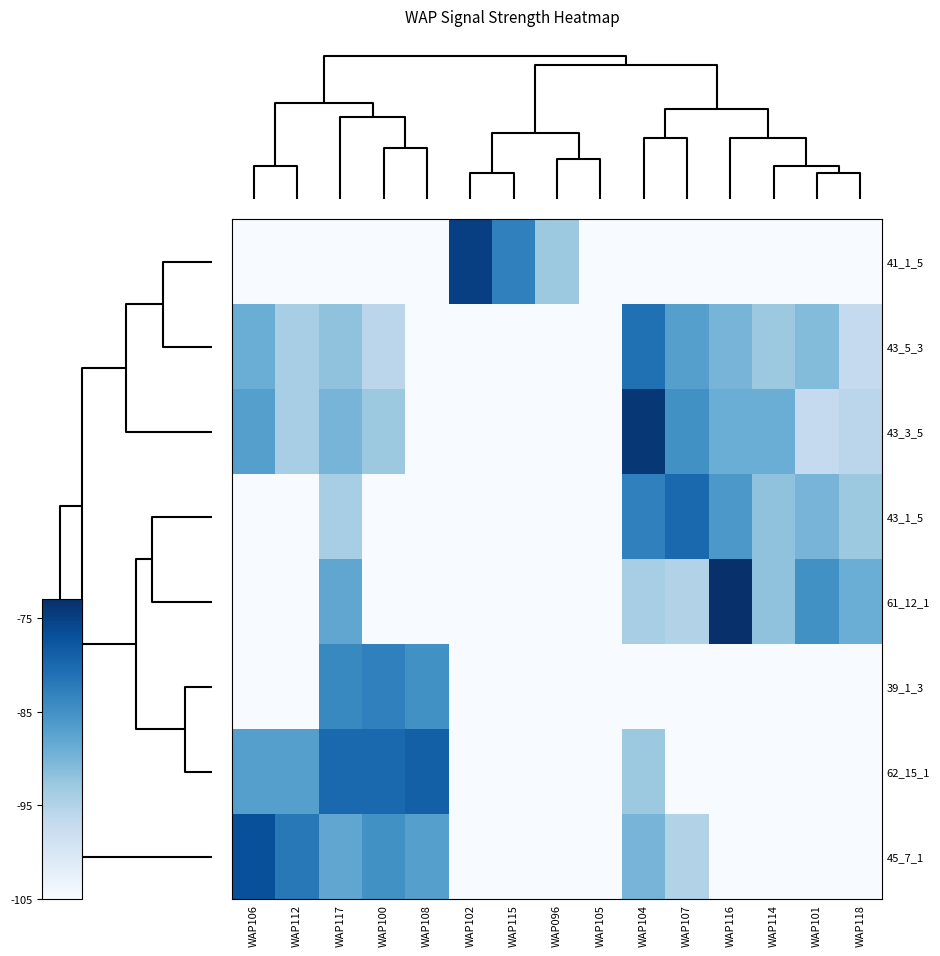

List the series in order of their peak value, highest first.

61_12_1, 43_3_5, 41_1_5, 45_7_1, 62_15_1, 43_1_5, 43_5_3, 39_1_3